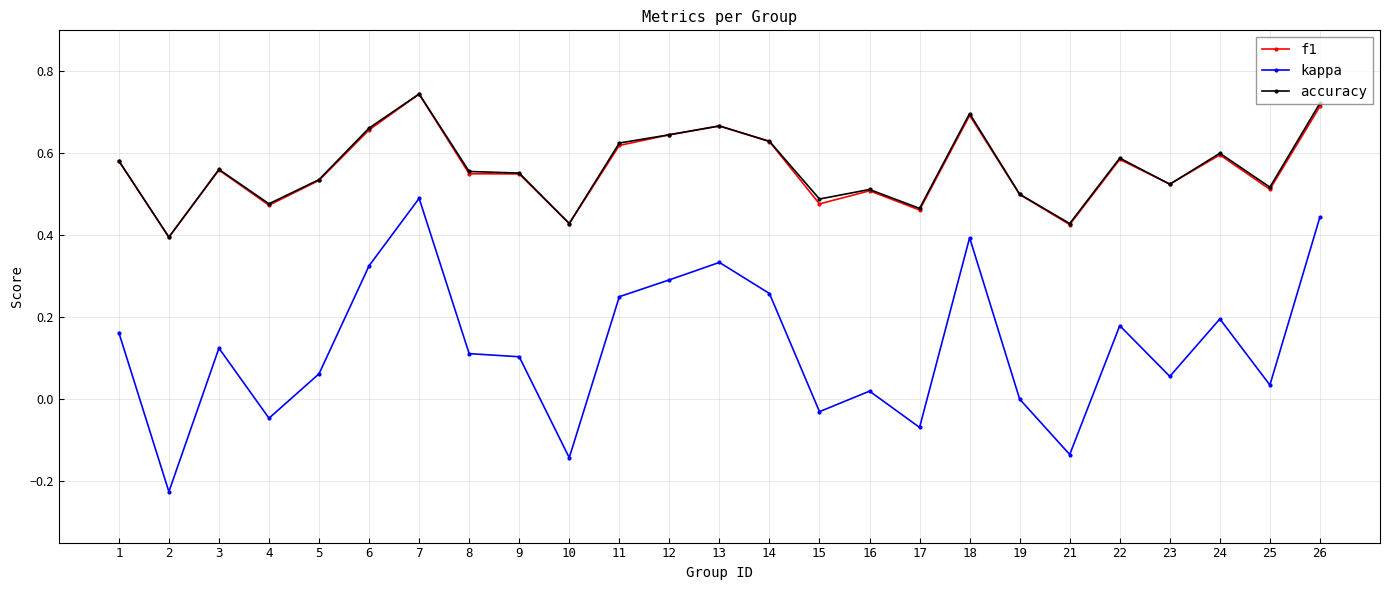

Between 9 and 21, which series saw the biggest shift?

kappa